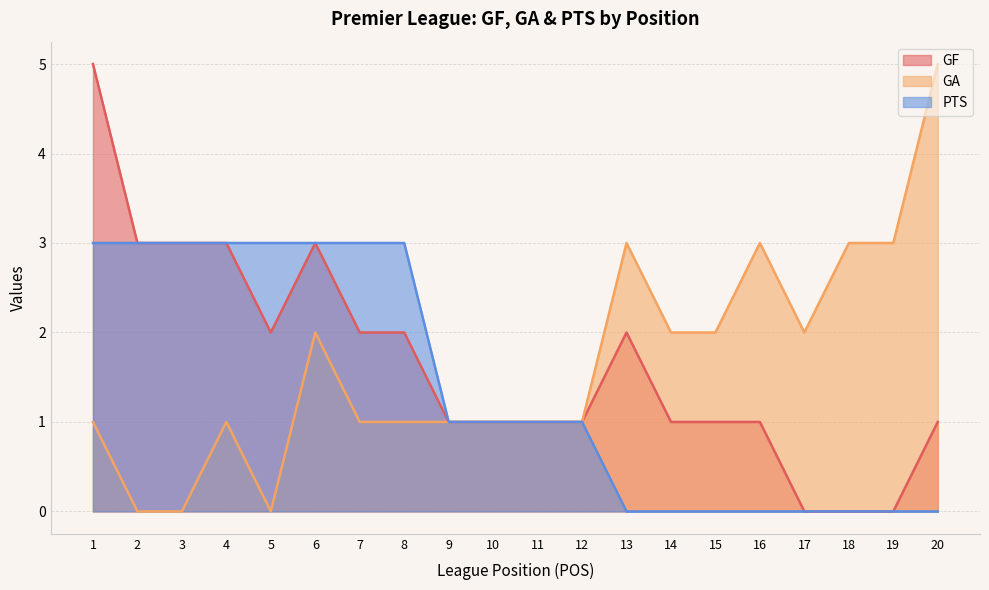

True or false: GF and GA intersect in this chart.

False